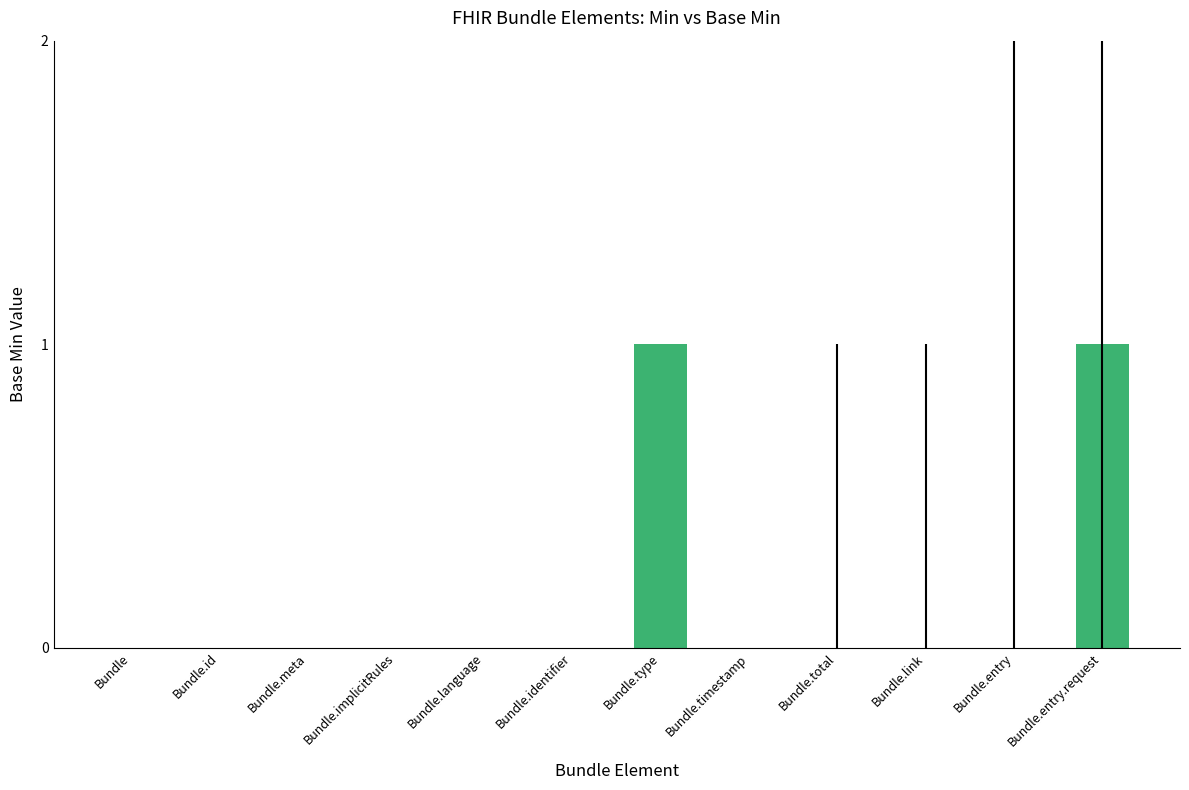

Is it true that the value at Bundle is 0?

True